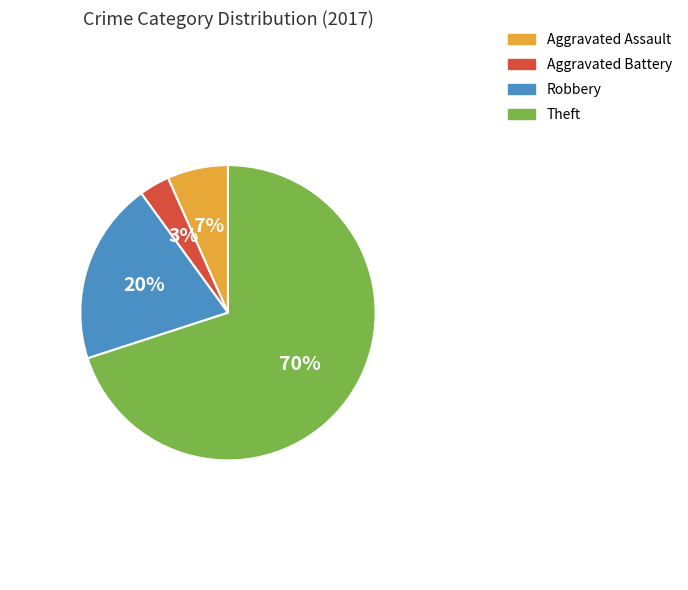

Rank the categories by value from lowest to highest.

Aggravated Battery, Aggravated Assault, Robbery, Theft